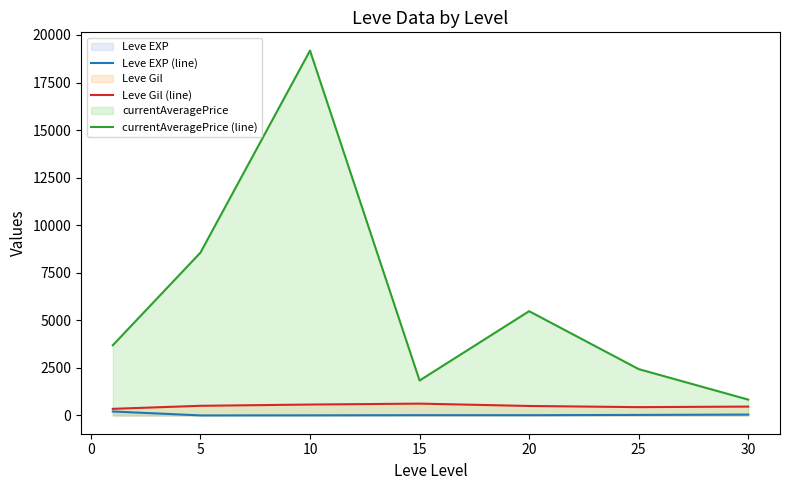

Which series has the largest range (max minus min)?

currentAveragePrice (line)